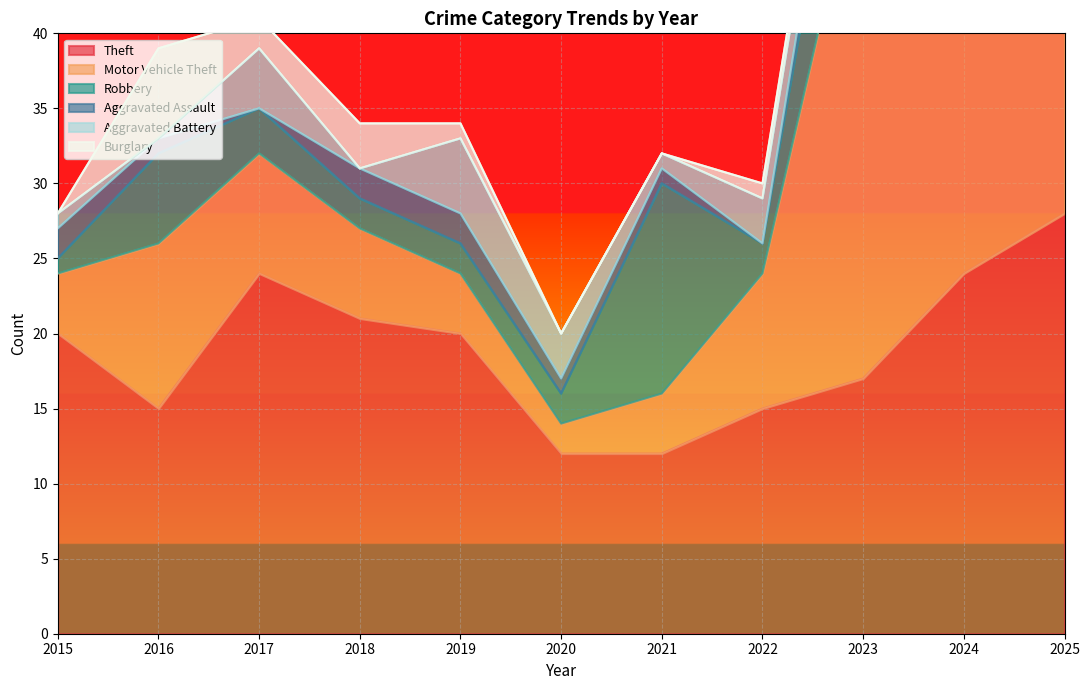

What is the value of the Burglary point at the 9th from the left?

1